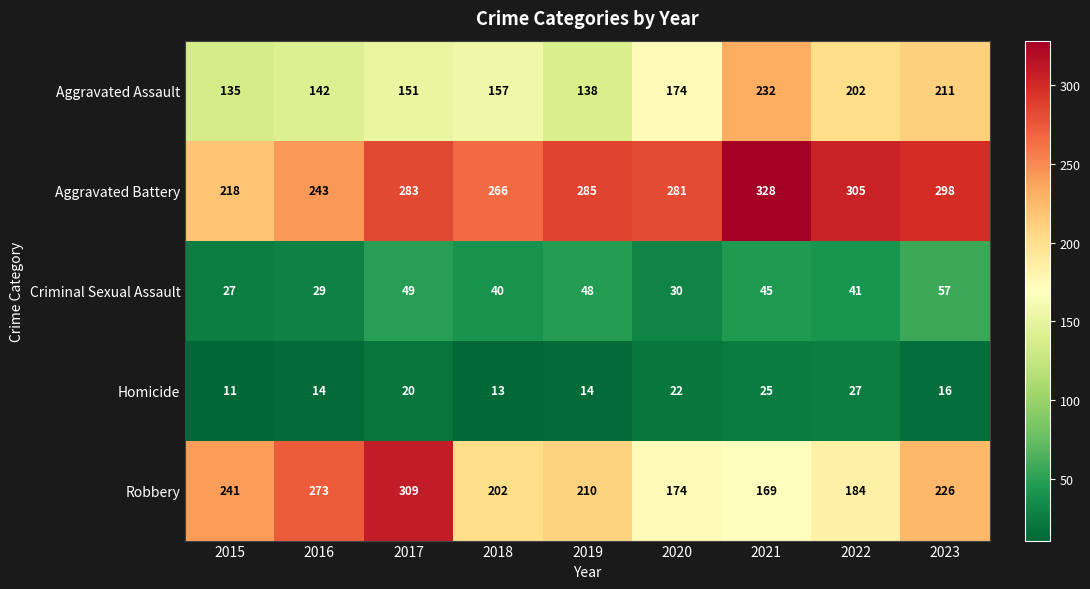

List the series in order of their peak value, highest first.

Aggravated Battery, Robbery, Aggravated Assault, Criminal Sexual Assault, Homicide